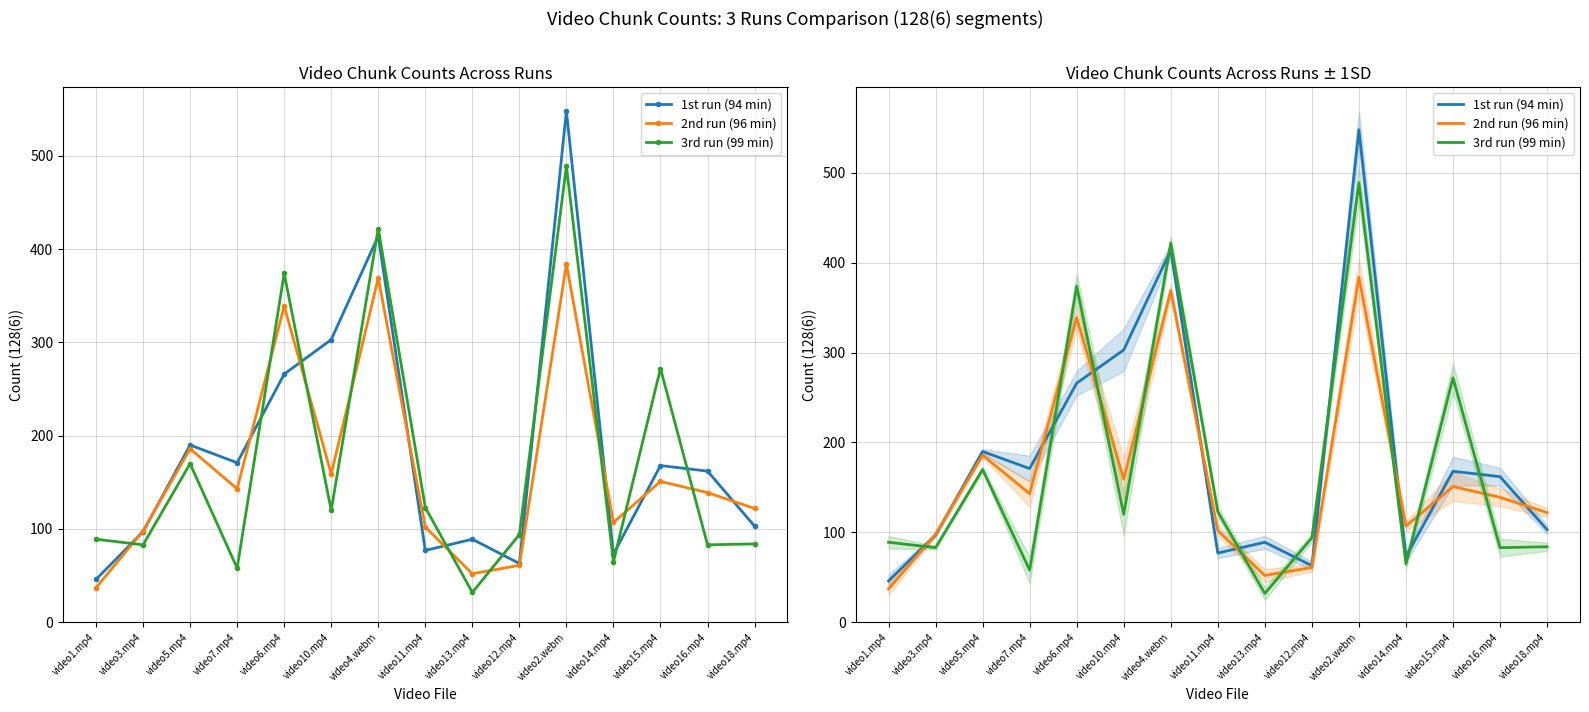

After their last crossing, which series has the higher values: 2nd run (96 min) or 1st run (94 min)?

2nd run (96 min)